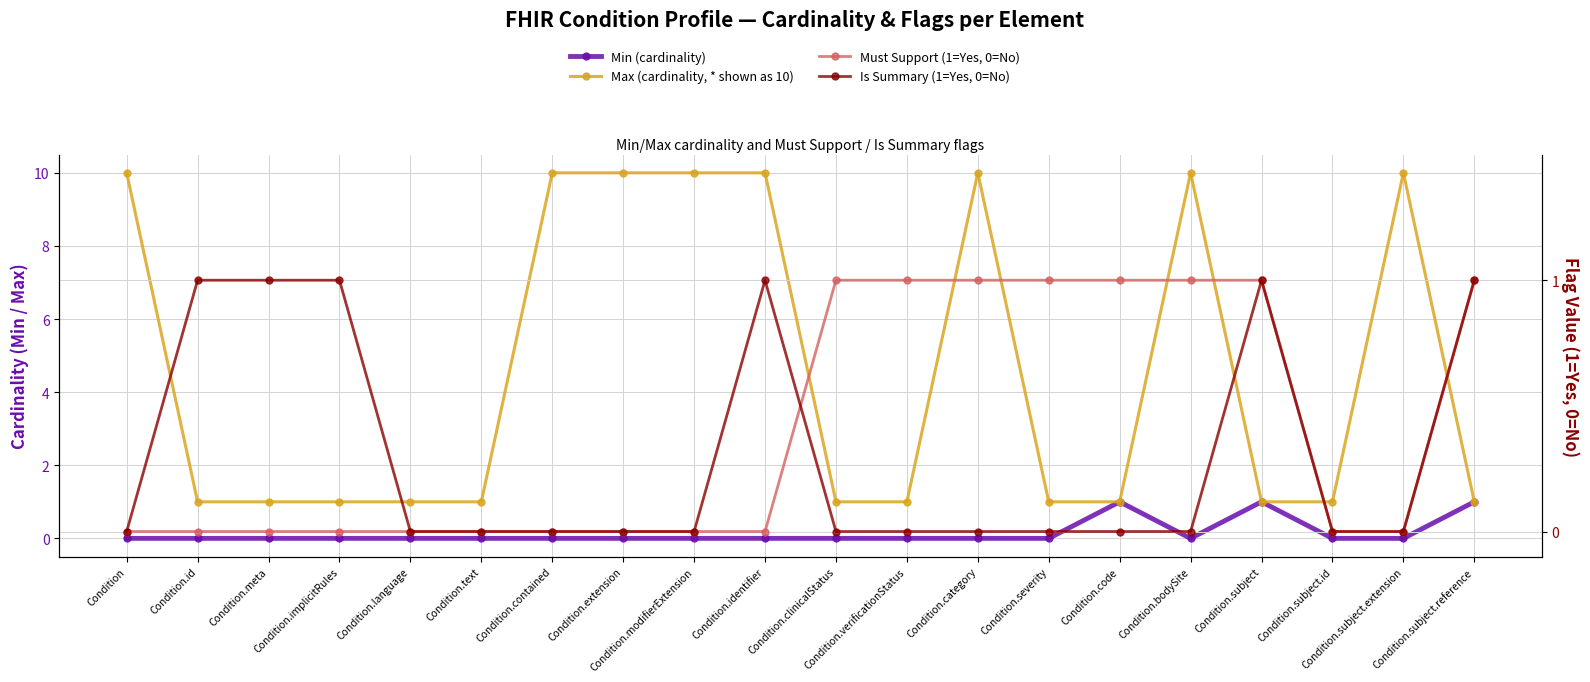

Which label corresponds to the smallest value in the chart?

Condition